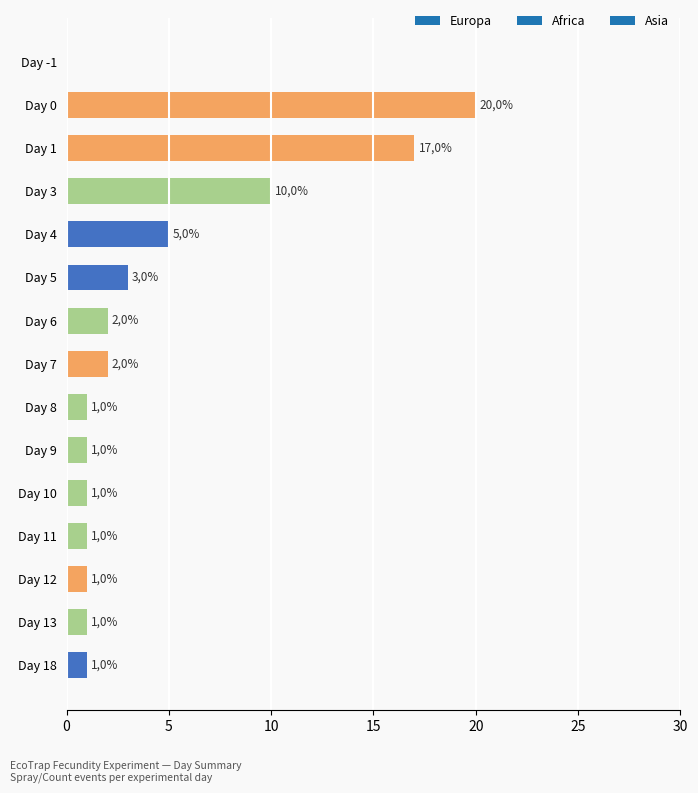

What is the approximate value at Day 5, to the nearest 5?

5